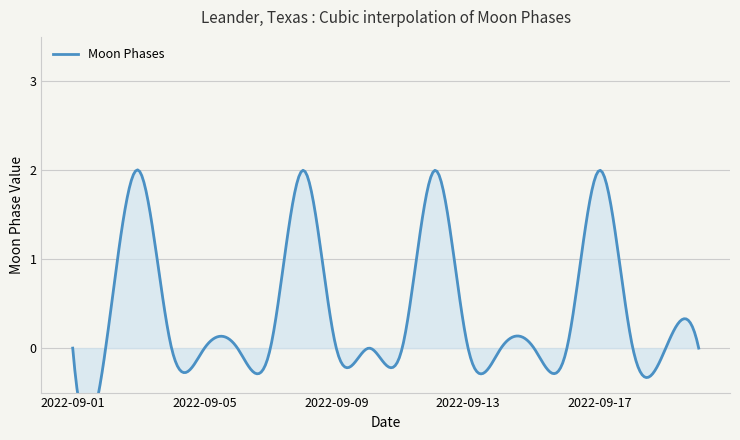

What is the approximate value at 2022-09-12?

2